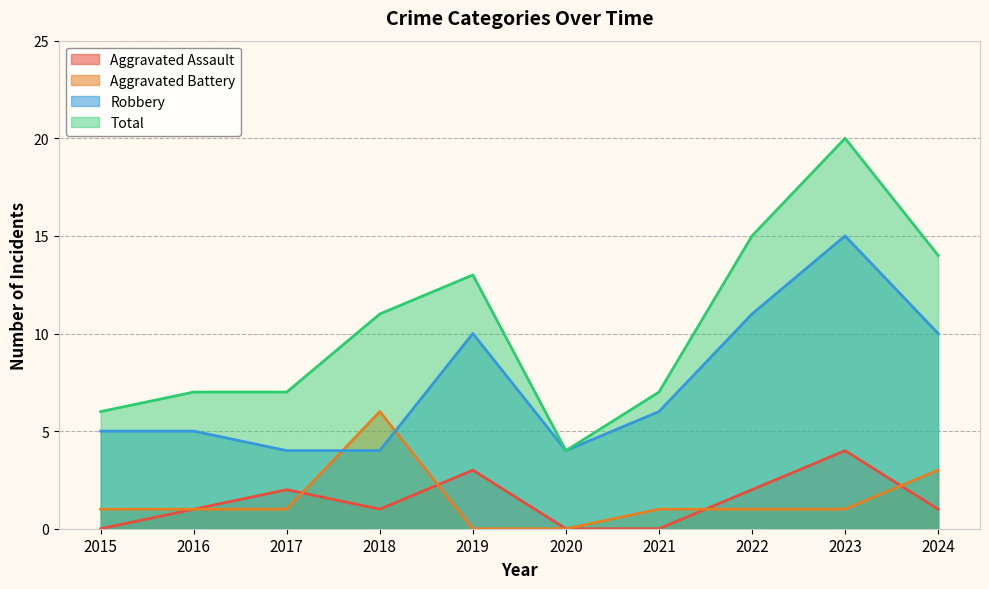

What is the value of the Aggravated Assault point at the 8th from the left?

2